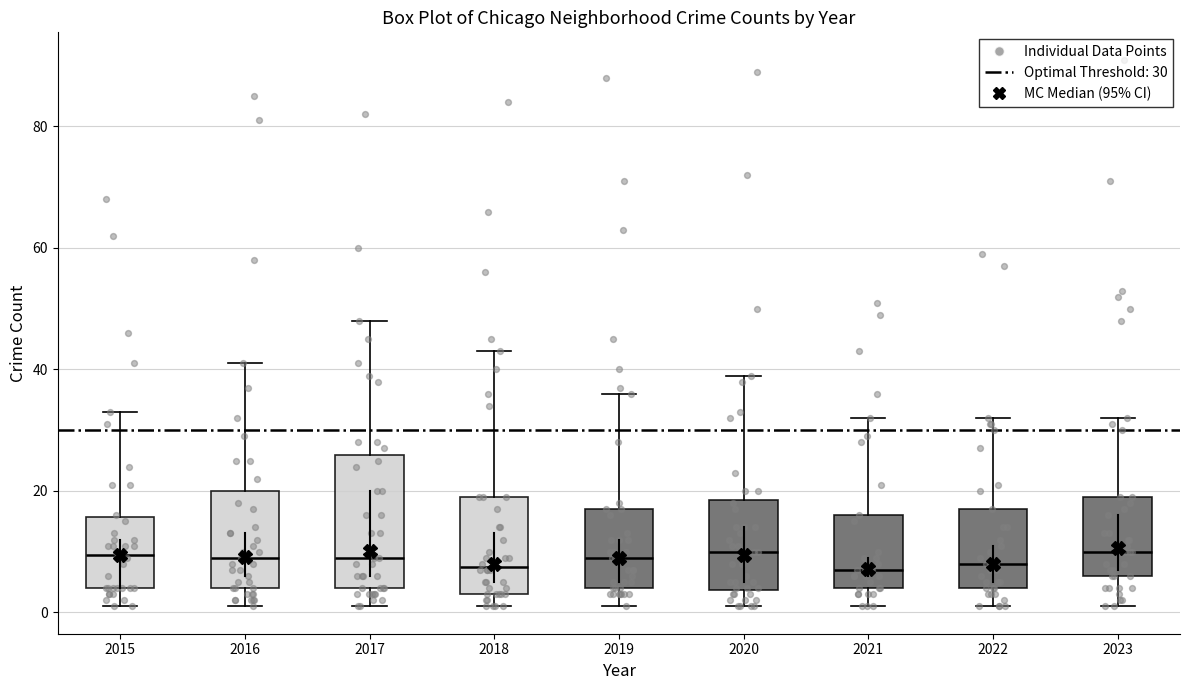

Comparing the boxes themselves (not the whiskers), which one is the tallest?

2017